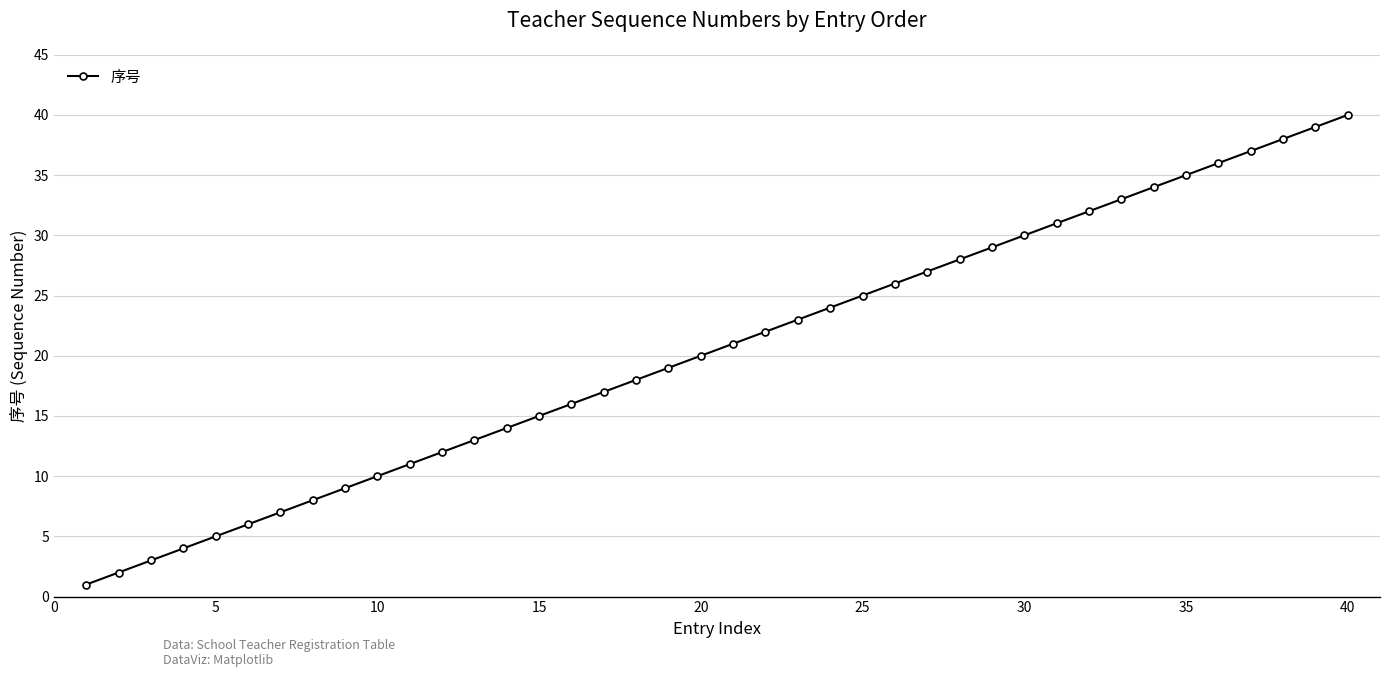

How many distinct data groups are displayed?

1